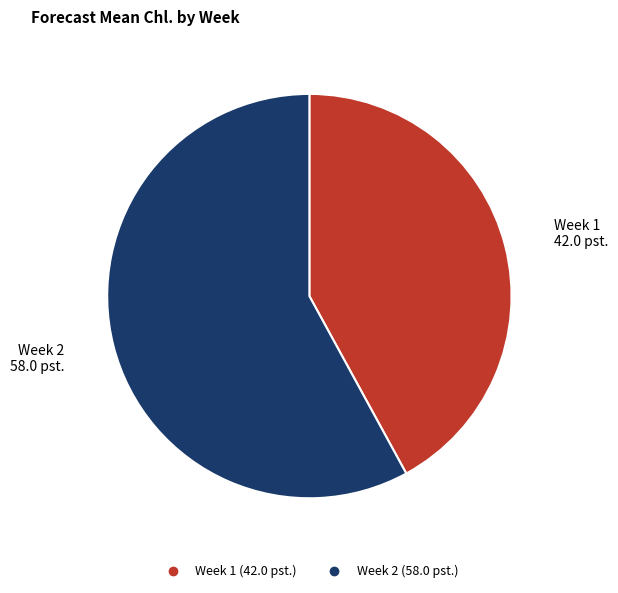

Rank the categories by value from lowest to highest.

Week 1, Week 2